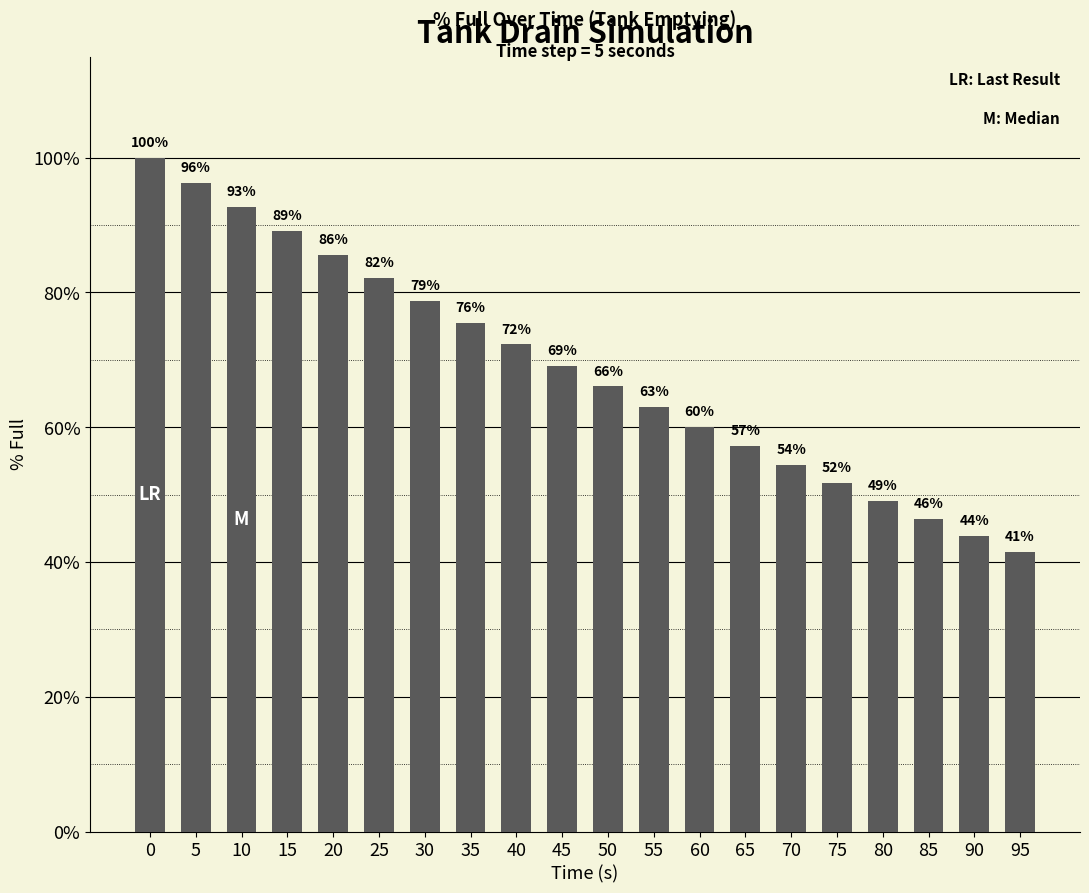

Are the bars grouped side by side (vs. stacked)?

No